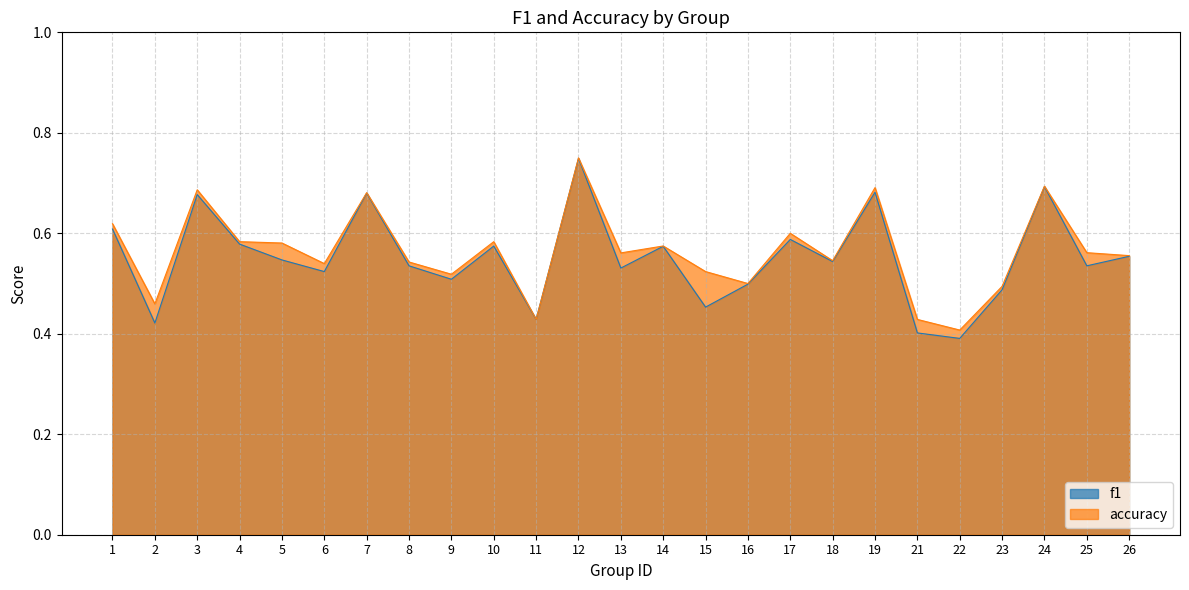

Rank the series by their maximum value, from lowest to highest.

f1, accuracy